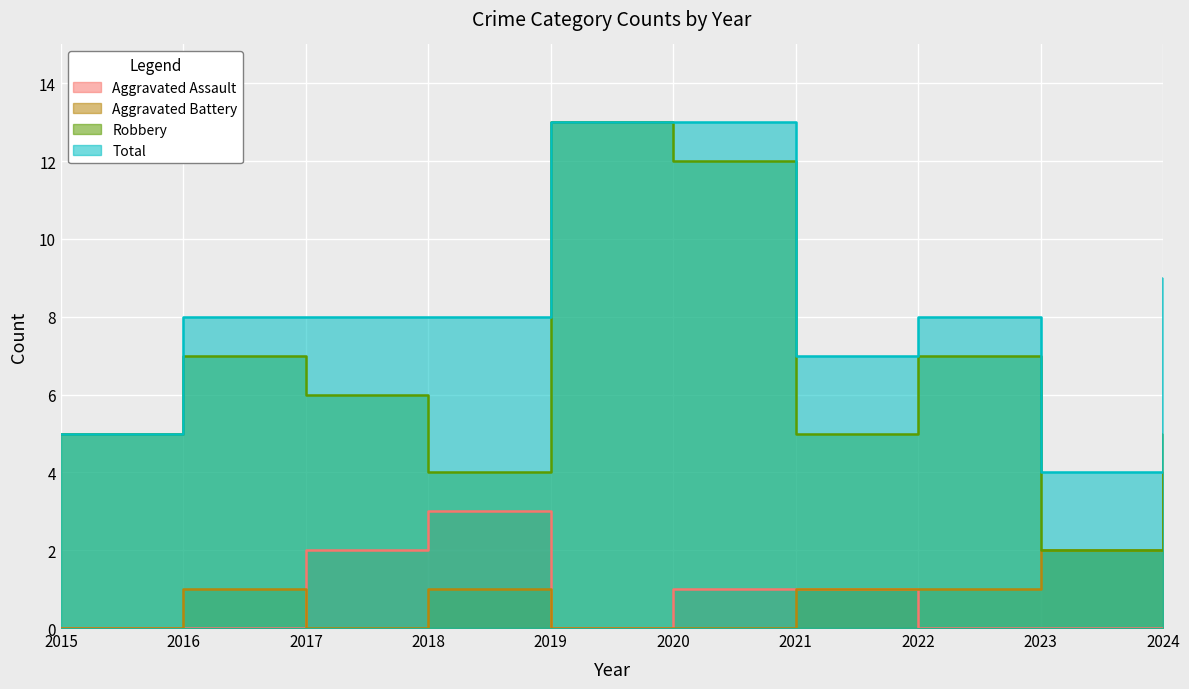

What is the value of the Aggravated Assault point at the 7th from the left?

1